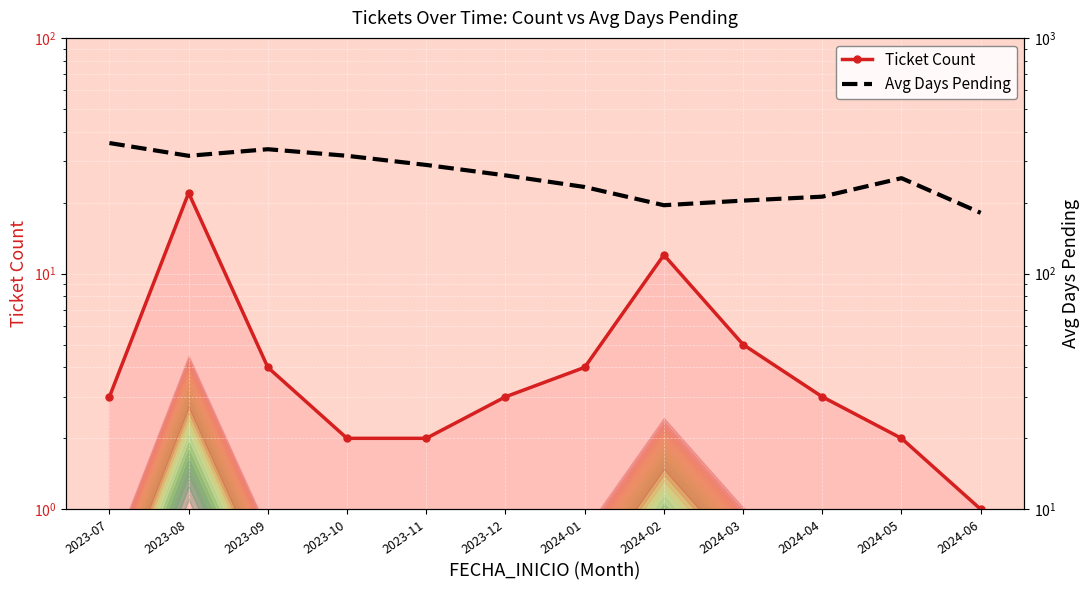

What position from the right is 2023-10?

9